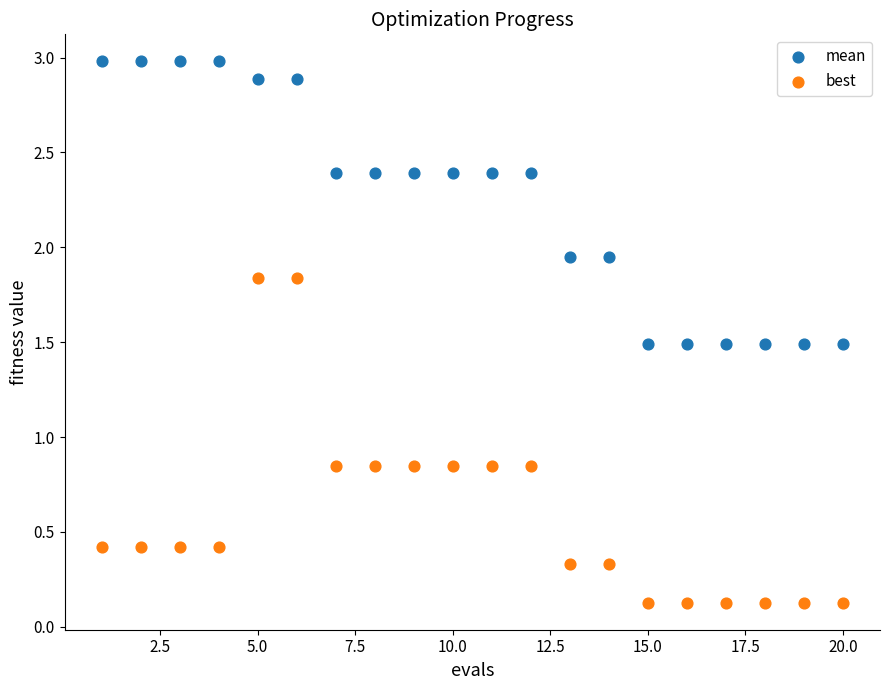

What are all the series names shown in the legend?

mean, best